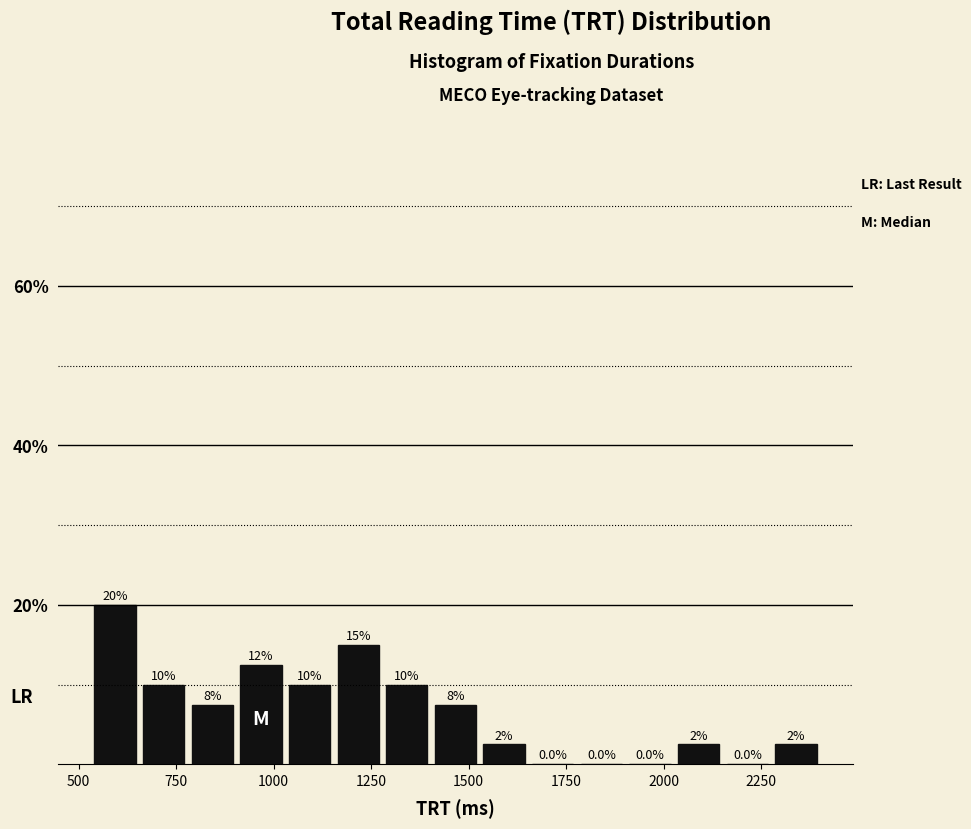

Read against the x-axis, roughly where is the centre of the tallest bar?

600